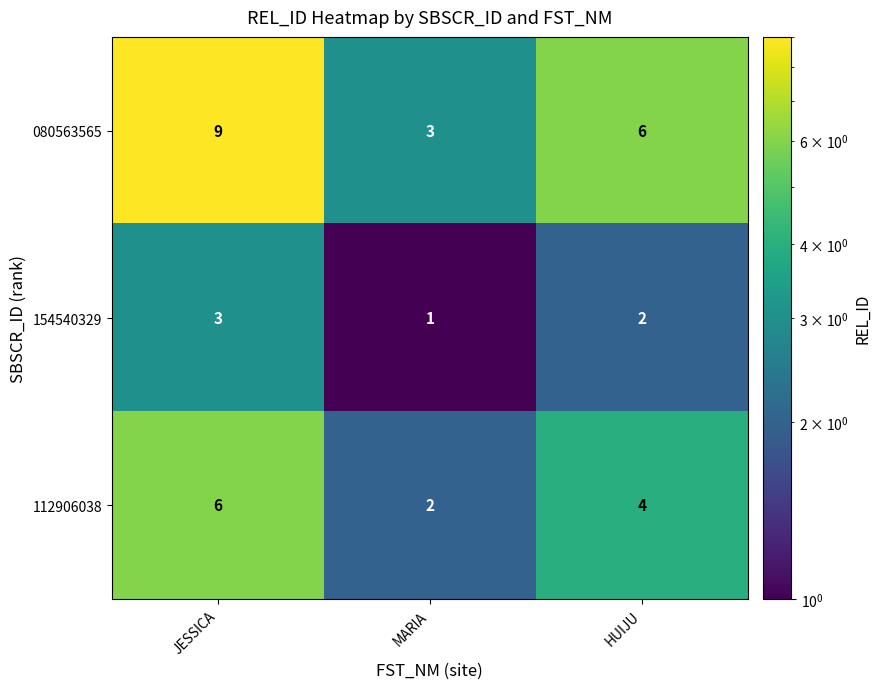

What is the difference between the maximum and minimum values in the 080563565 series?

6